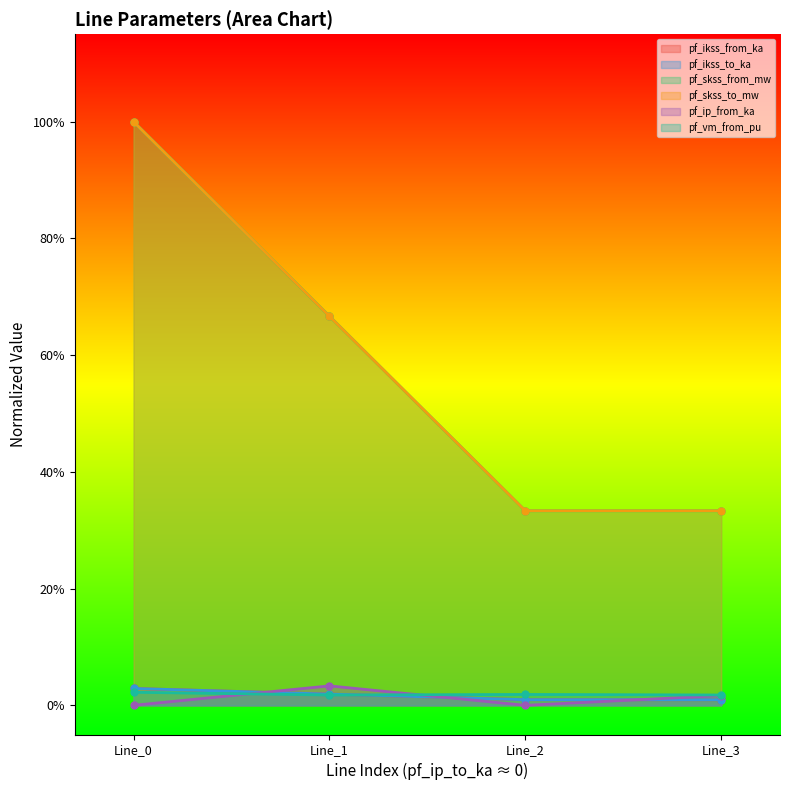

Does the chart display data point markers on the line(s)?

Yes